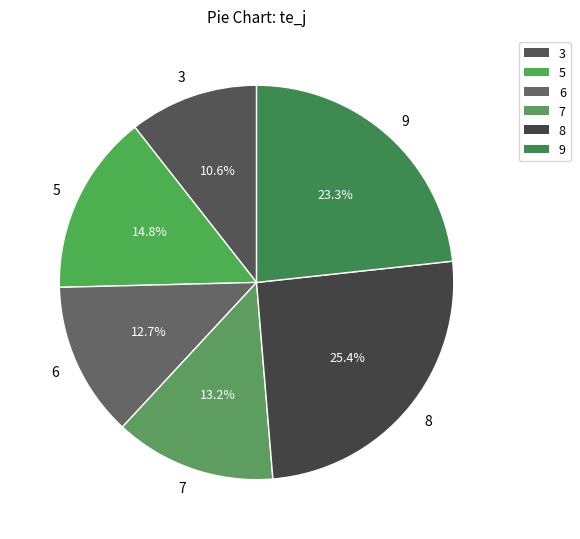

To the nearest percent, what percentage of the pie is 9?

23%